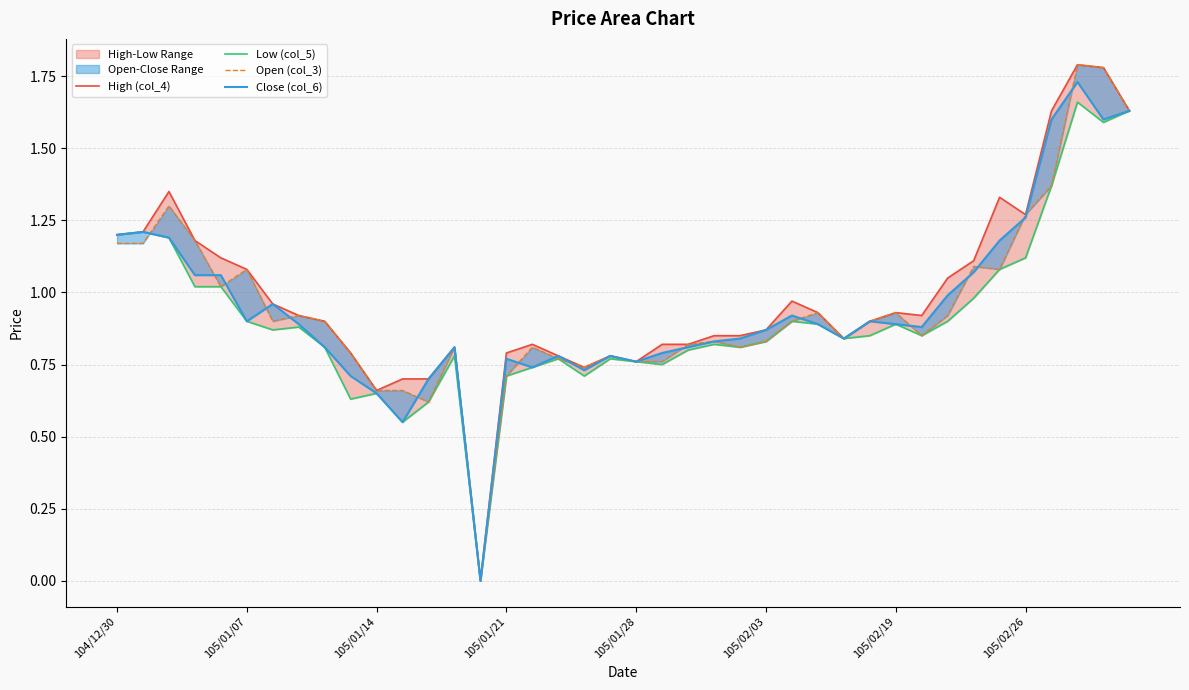

True or false: Low (col_5) and Close (col_6) intersect in this chart.

False